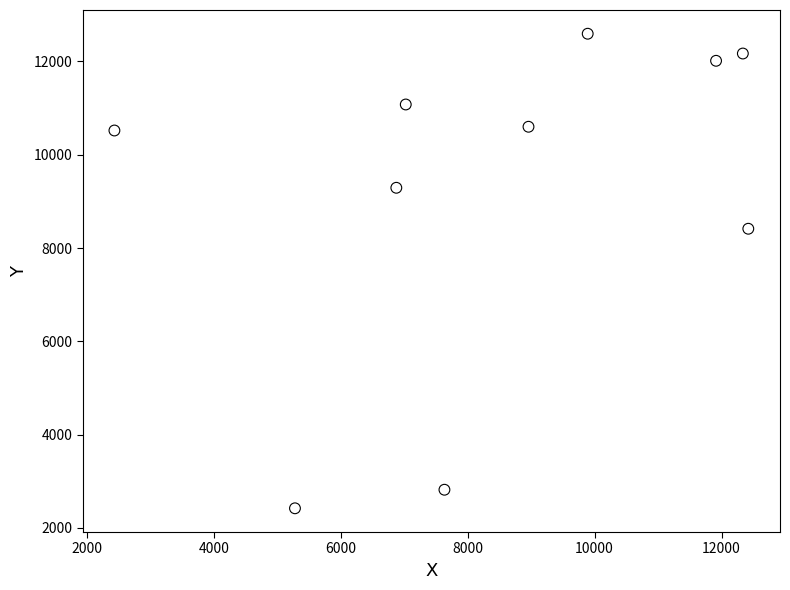

What is the average Y value?

9192.0